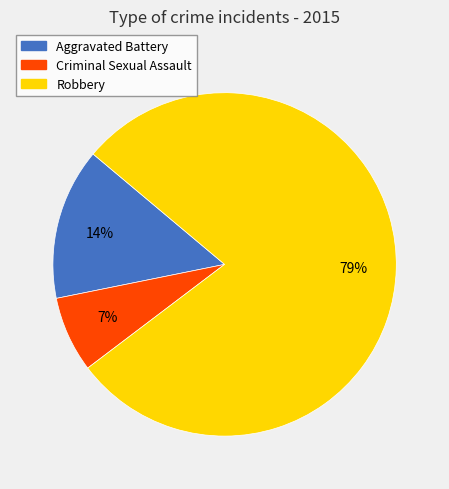

Do Robbery and Criminal Sexual Assault together represent more than half of the pie?

Yes